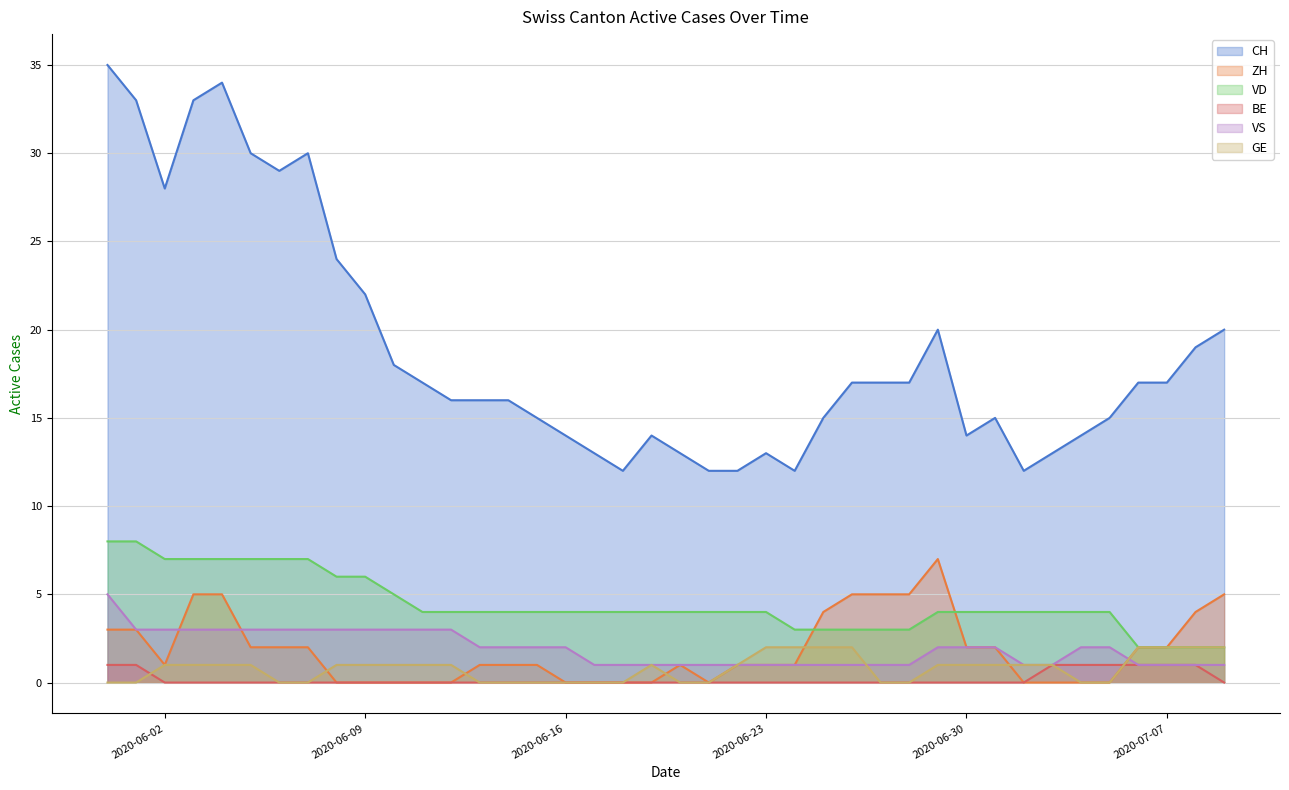

How many lines are shown in the chart?

6